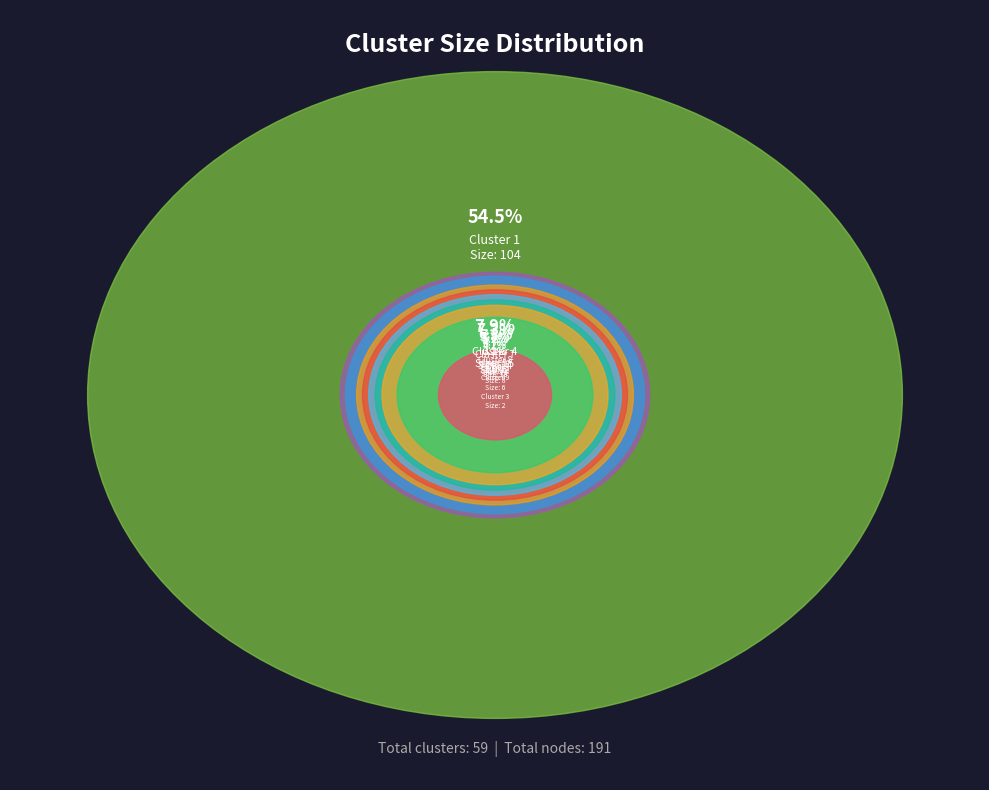

To the nearest percent, what is the difference between the Cluster 8 and Cluster 6 slice percentages?

1%